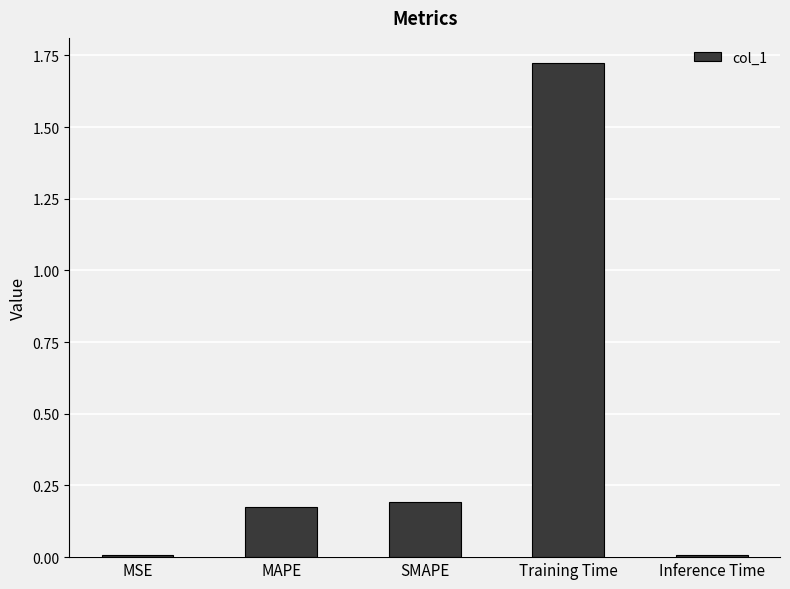

Between Training Time and SMAPE, which is larger?

Training Time